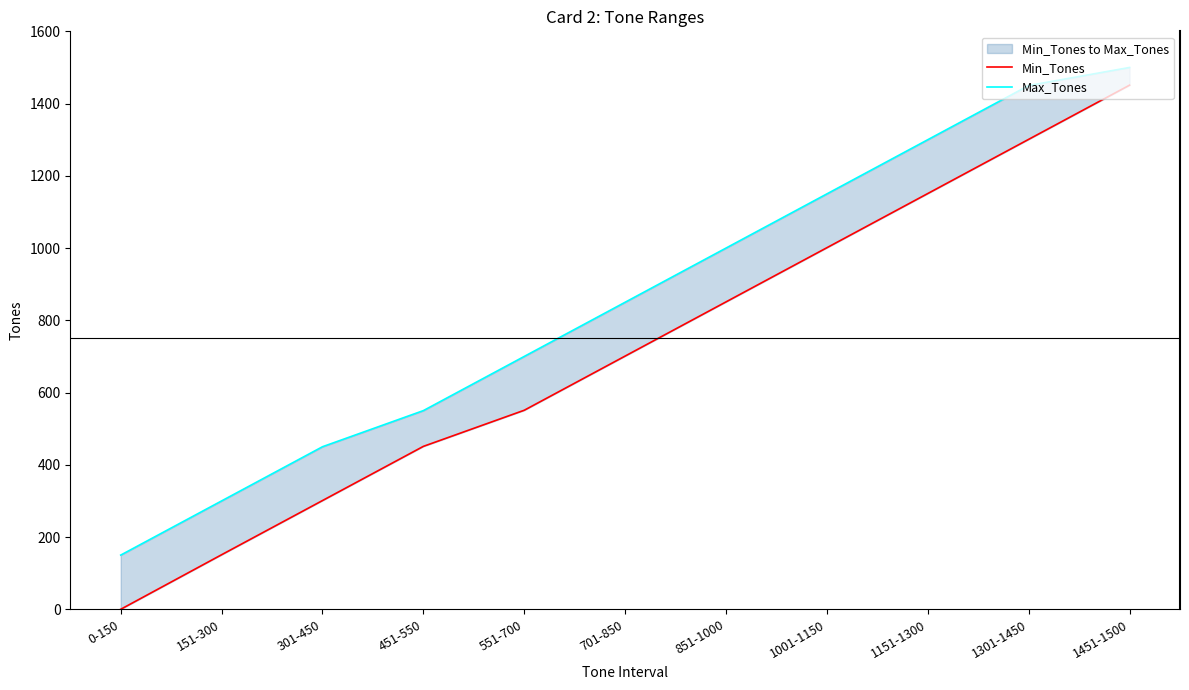

Reading left to right, list all the values displayed in this chart.

Min_Tones: 0	151	301	451	551	701	851	1001	1151	1301	1451
Max_Tones: 150	300	450	550	700	850	1000	1150	1300	1450	1500